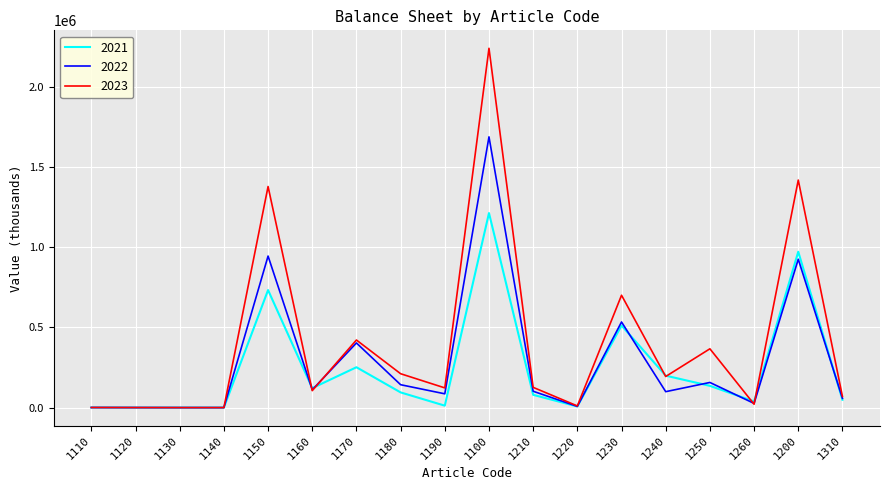

The value of 2021 at 1210 is 79623.6. True or false?

True